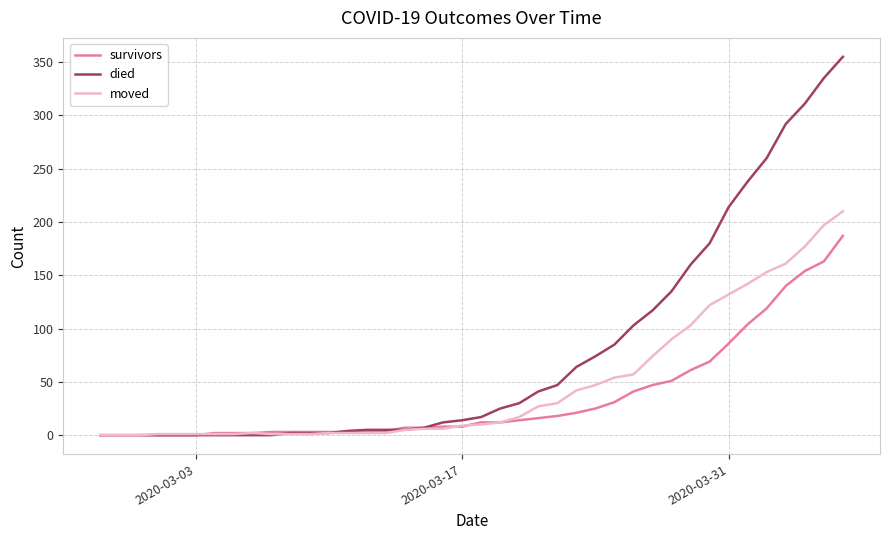

What is the difference between the second highest and minimum values in the moved series?

197